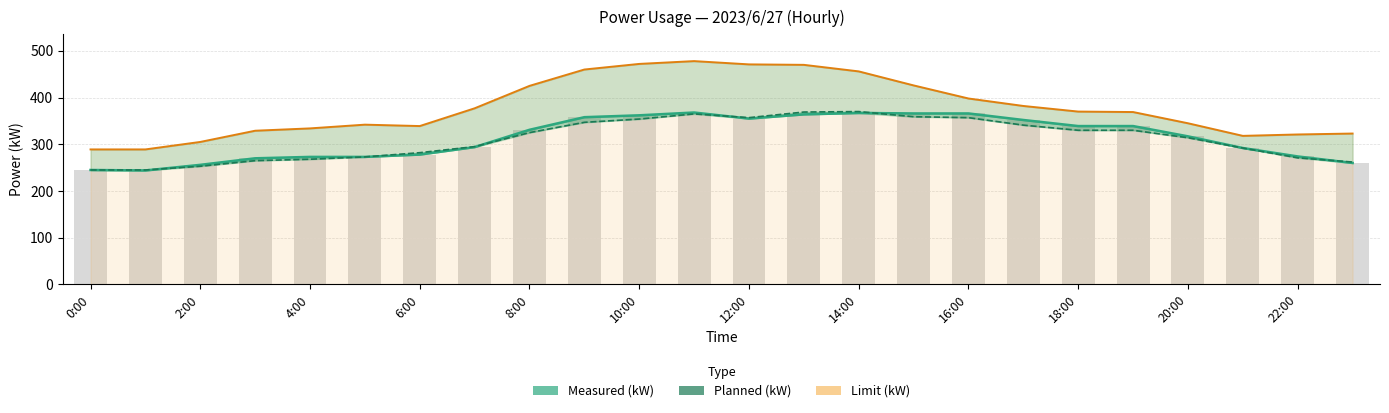

How many values in the Planned (kW) series exceed 325?

11